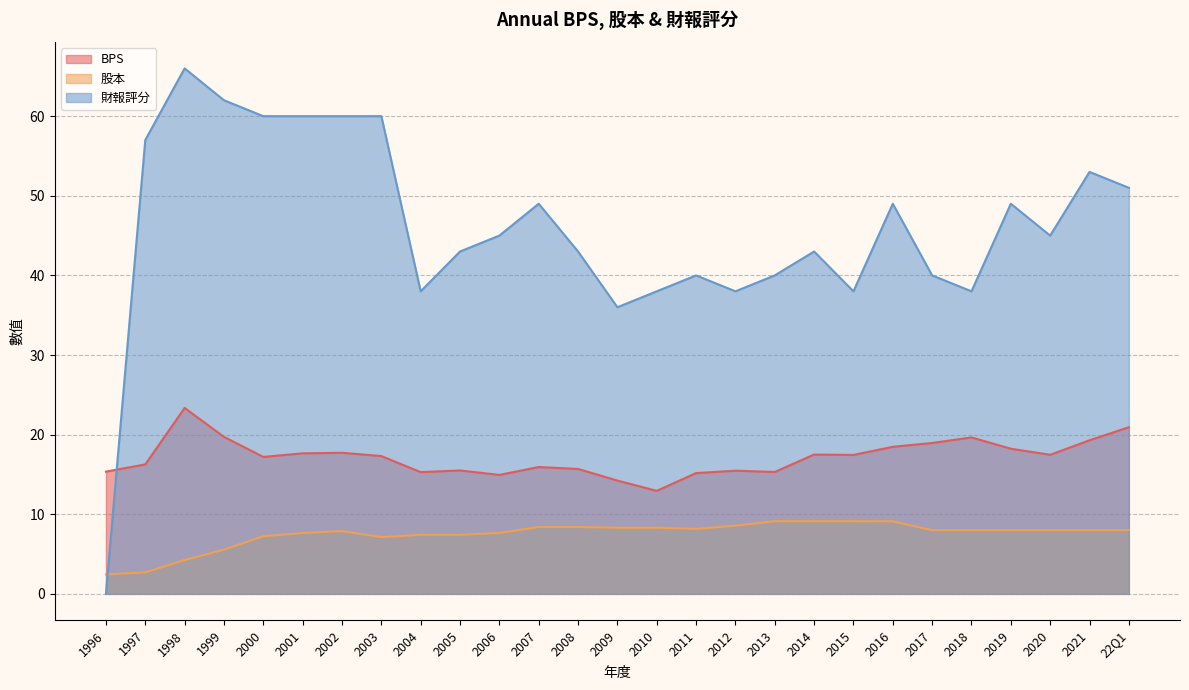

Which has a higher value, 2016 or 2013?

2016